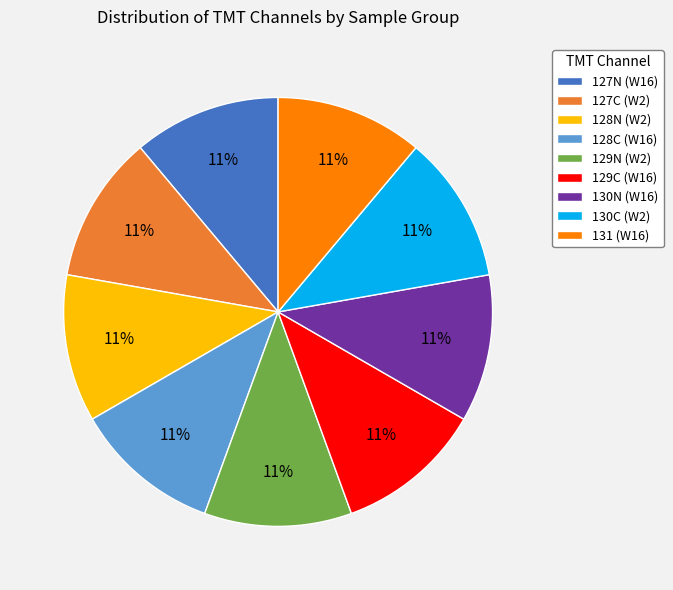

To the nearest percent, what is the difference between the largest and smallest slice percentages?

0%